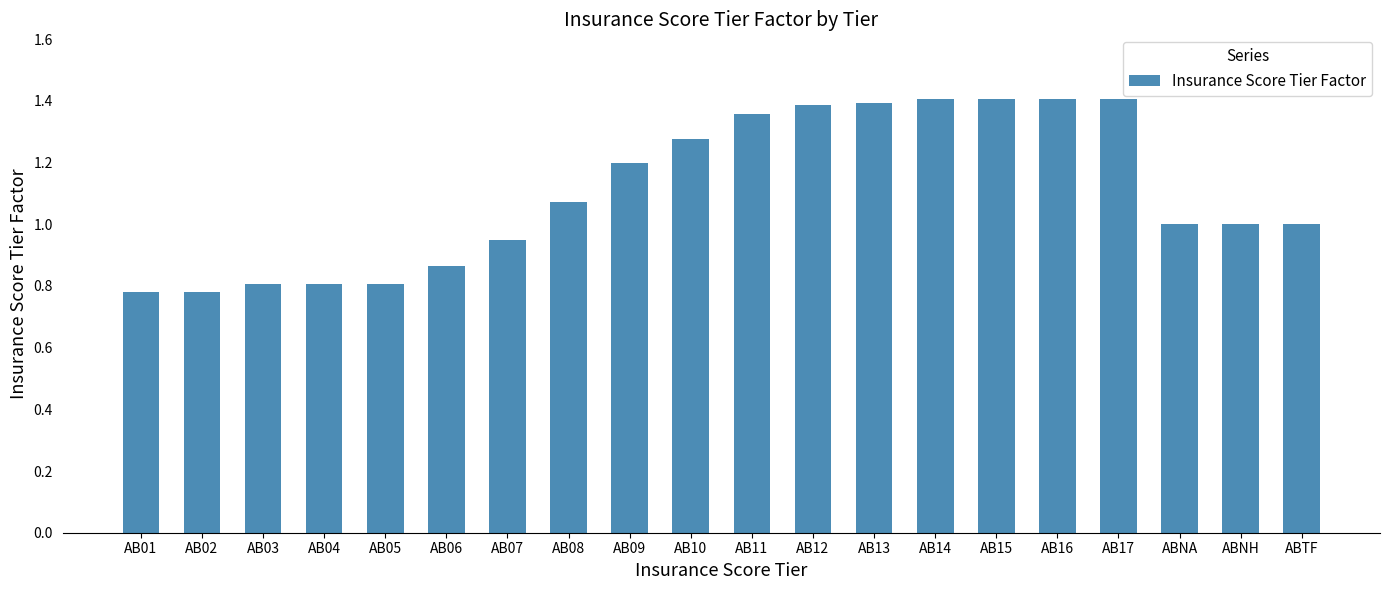

What is the sum of all values?

22.1